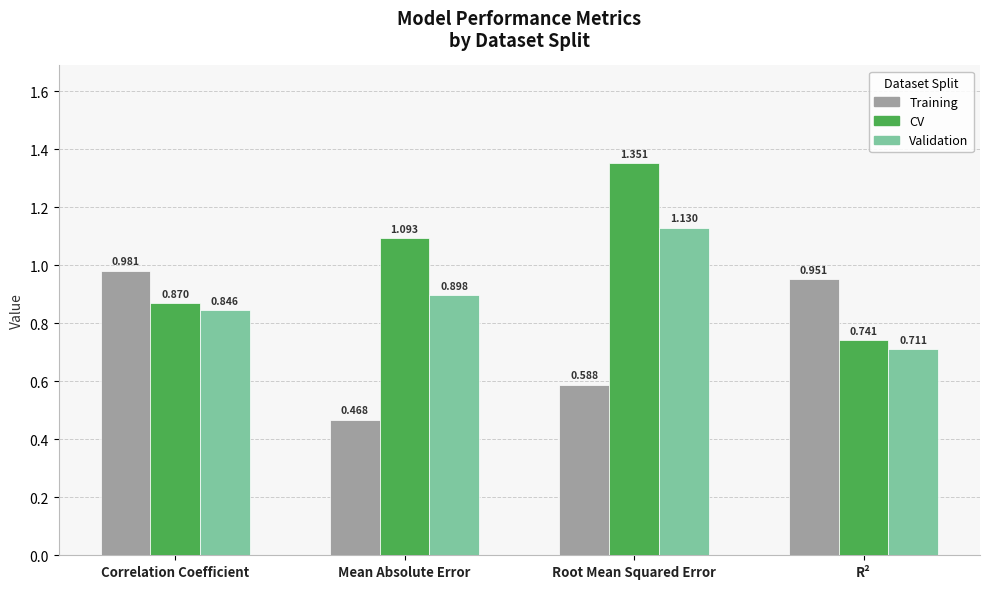

What is the spread (max minus min) of values at Correlation Coefficient?

0.1